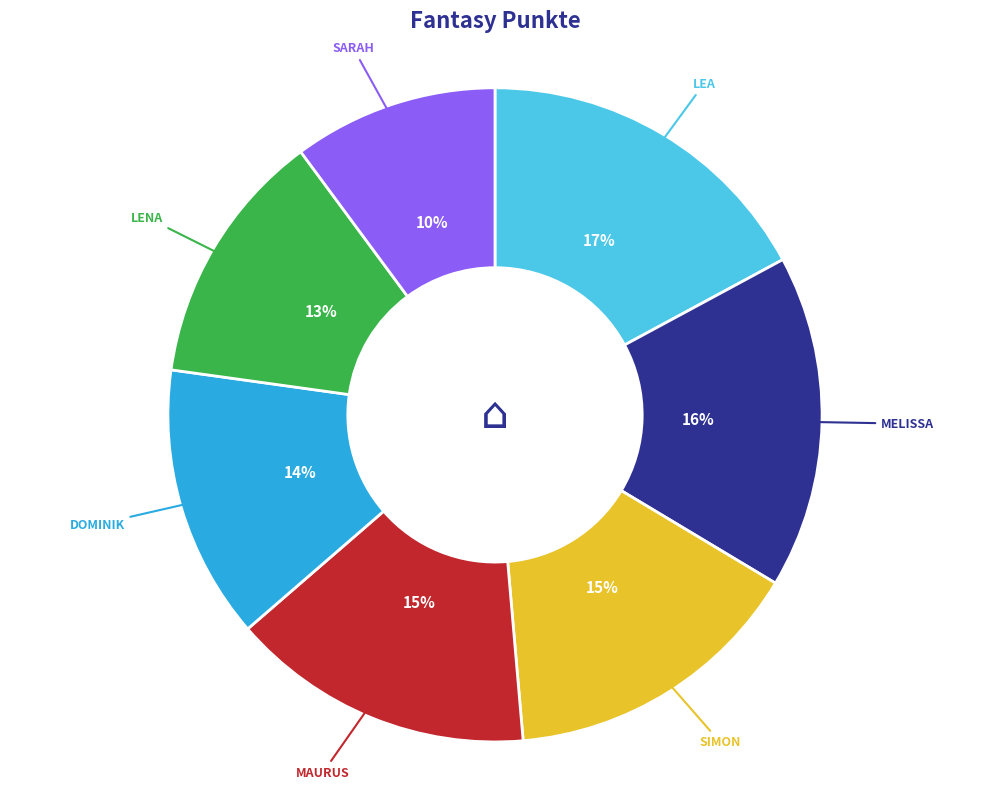

To the nearest percent, what is the average slice percentage?

14%